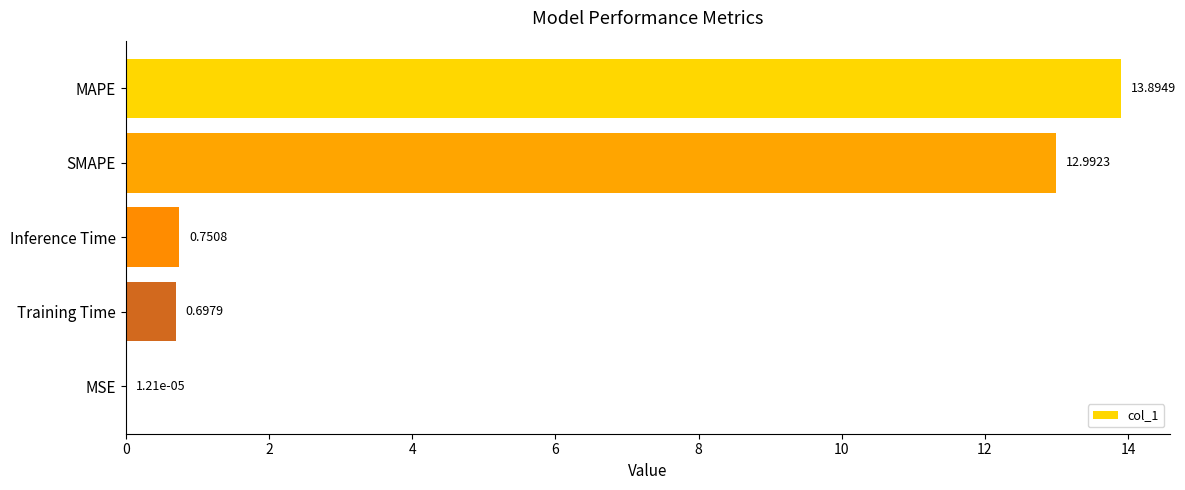

At which label is the value closest to 6?

Inference Time